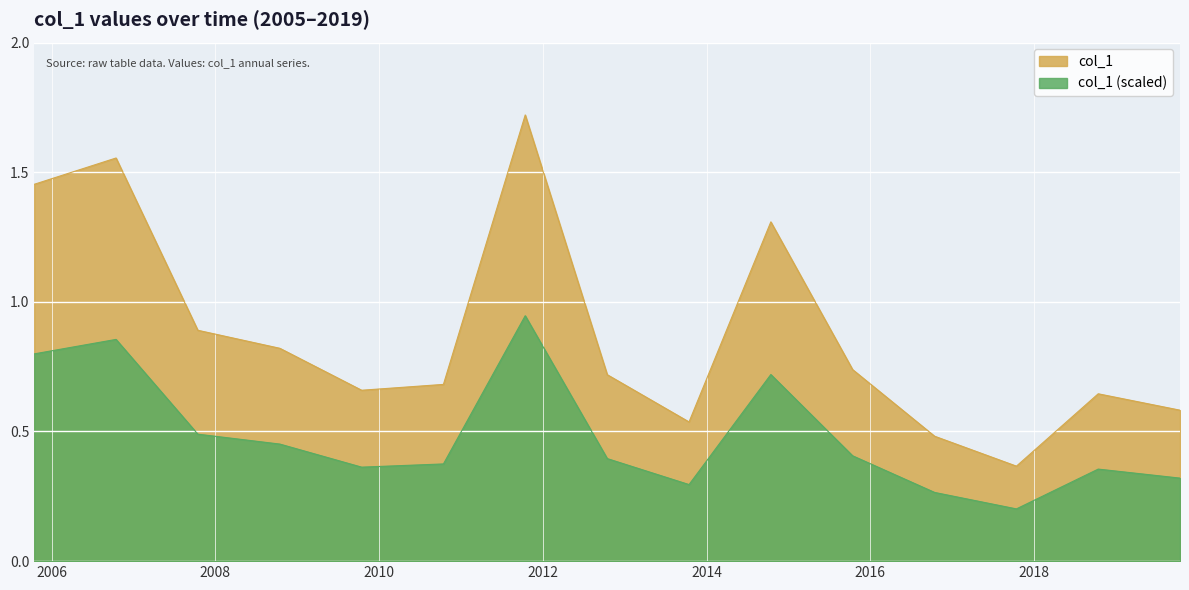

What is the change in value from 2007-10-15 to 2012-10-15?

-0.2